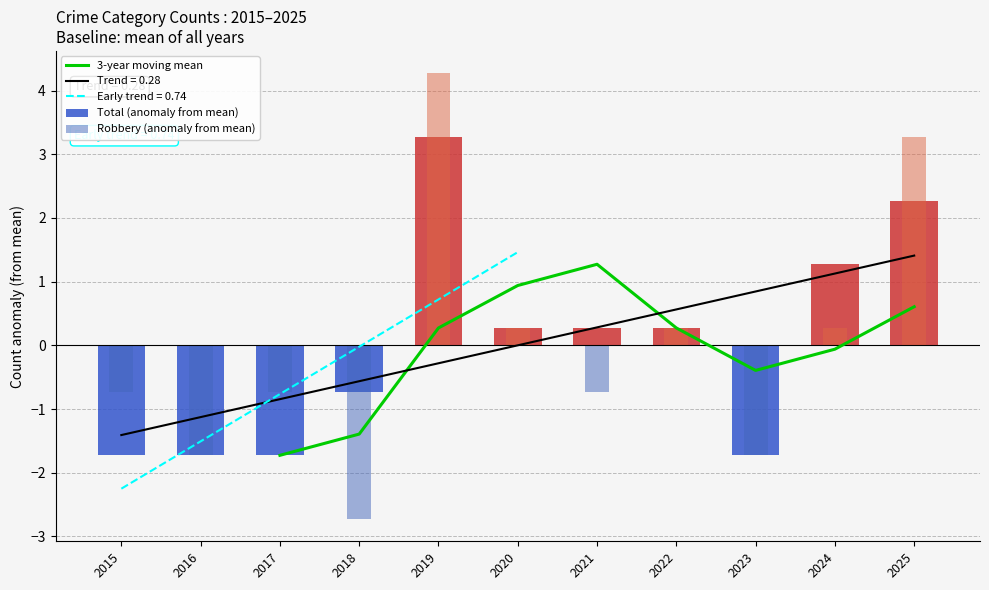

What is the difference between the second highest and minimum values in the Total (anomaly from mean) series?

4.0